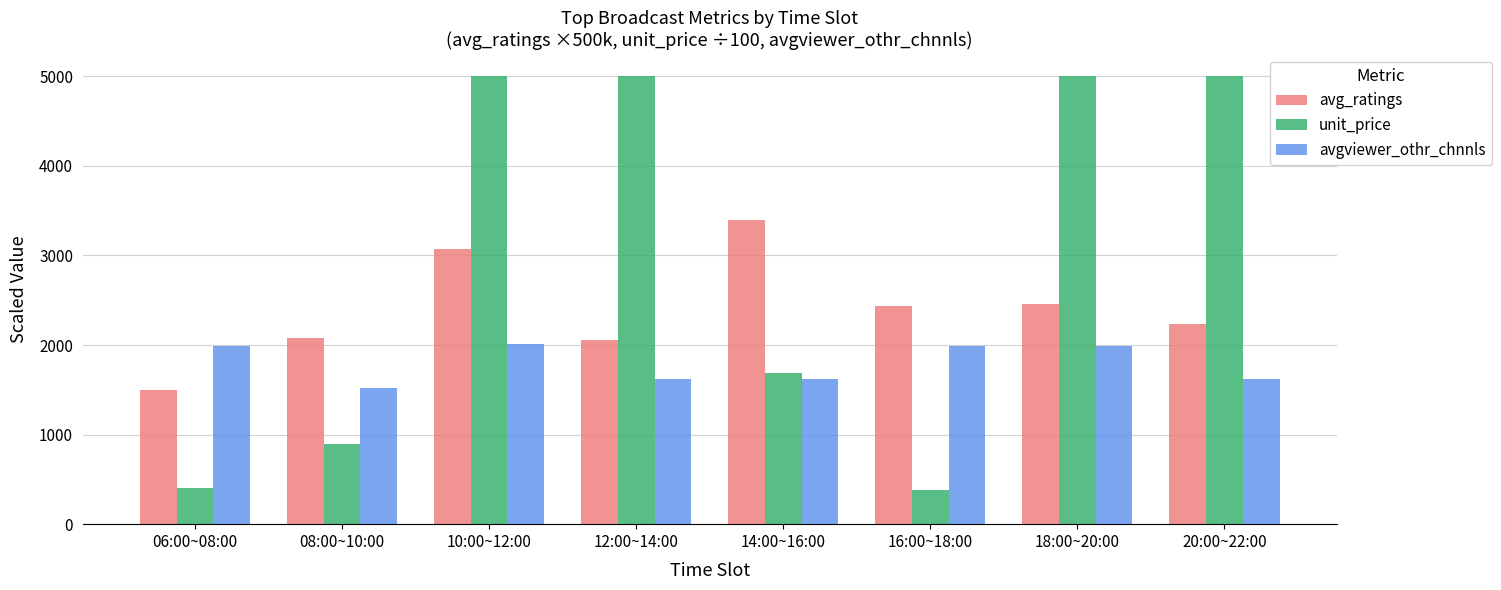

Which category has the lowest value in the avg_ratings series?

06:00~08:00